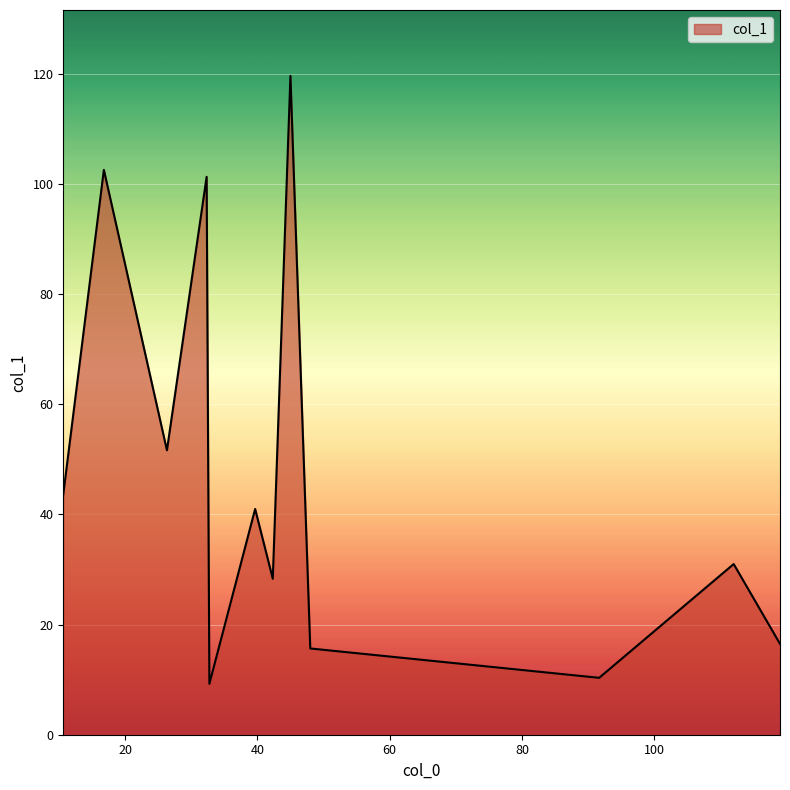

What is the maximum value shown in the chart?

119.7